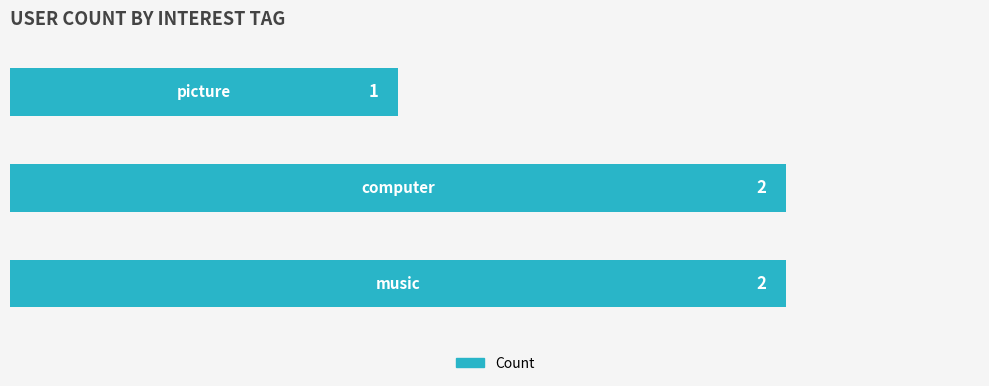

How many values are between 1 and 2?

3